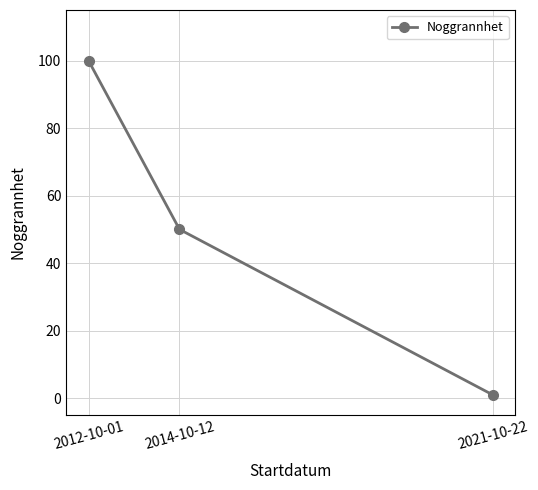

What is the change in value from 2012-10-01 to 2021-10-22?

-99